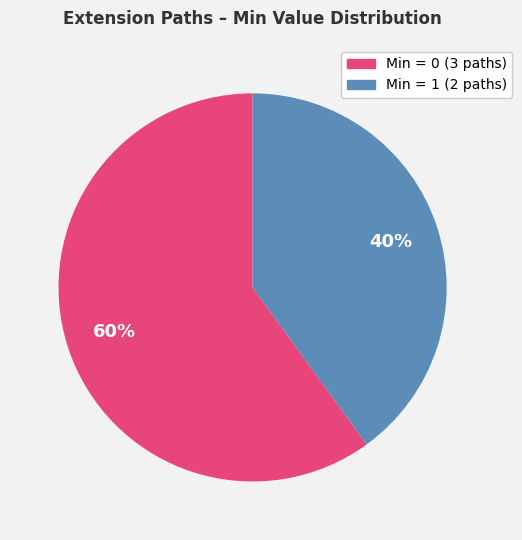

To the nearest percent, what is the average slice percentage?

50%